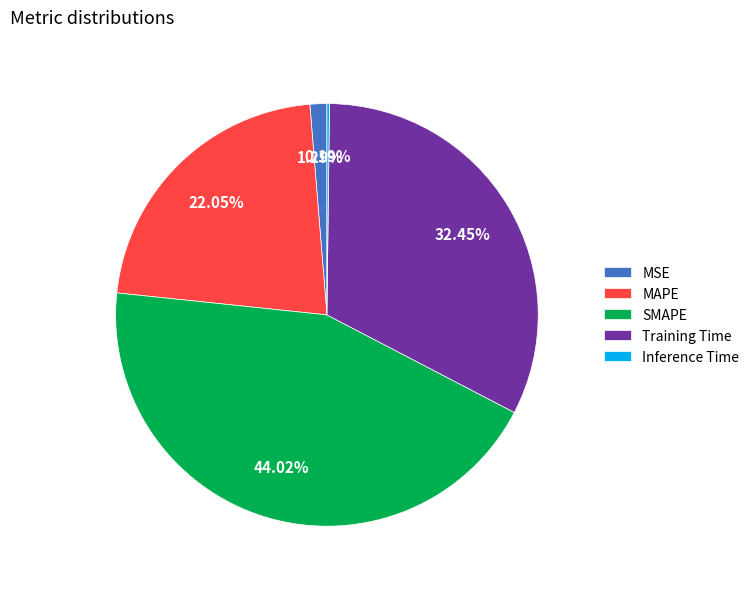

Is there any slice that represents more than half of the pie?

No